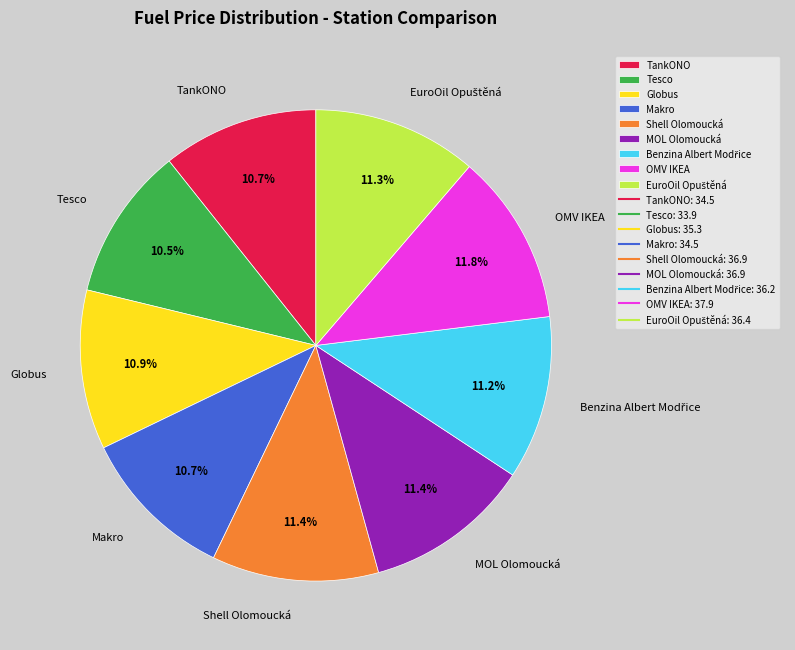

What is the ratio of the value at TankONO to the value at Tesco?

1.0